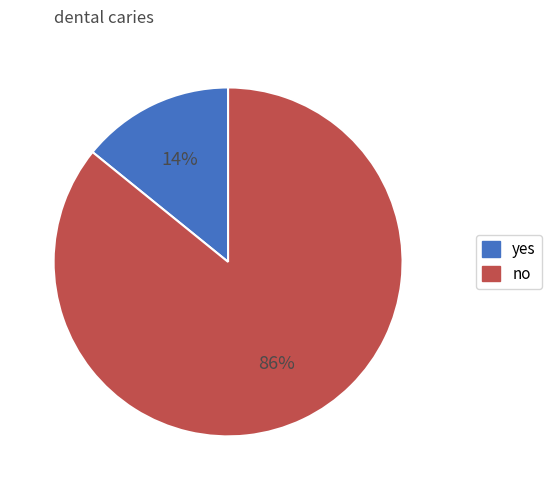

Count the number of slices in the pie.

2